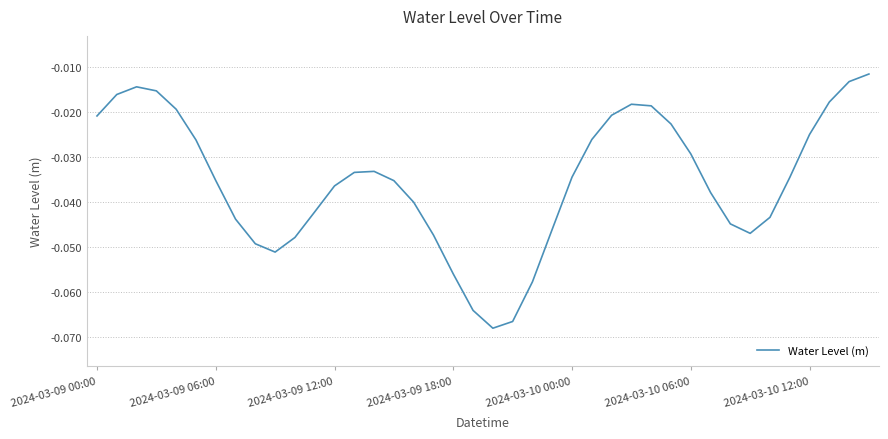

At which label is the value closest to 0?

39